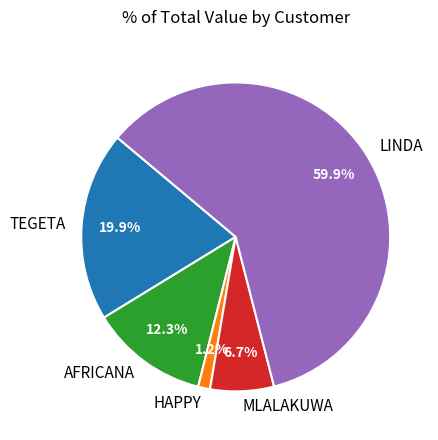

Is there any slice that represents more than half of the pie?

Yes